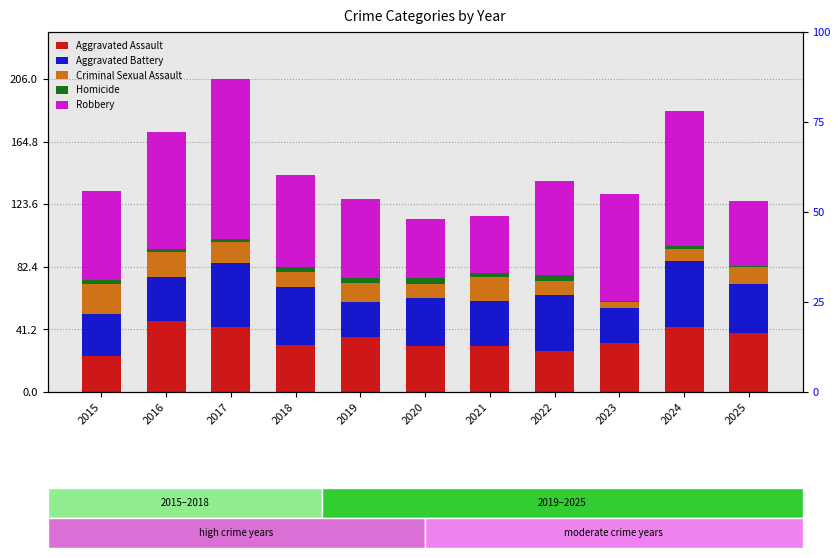

At which category is the sum across all series the highest?

2017